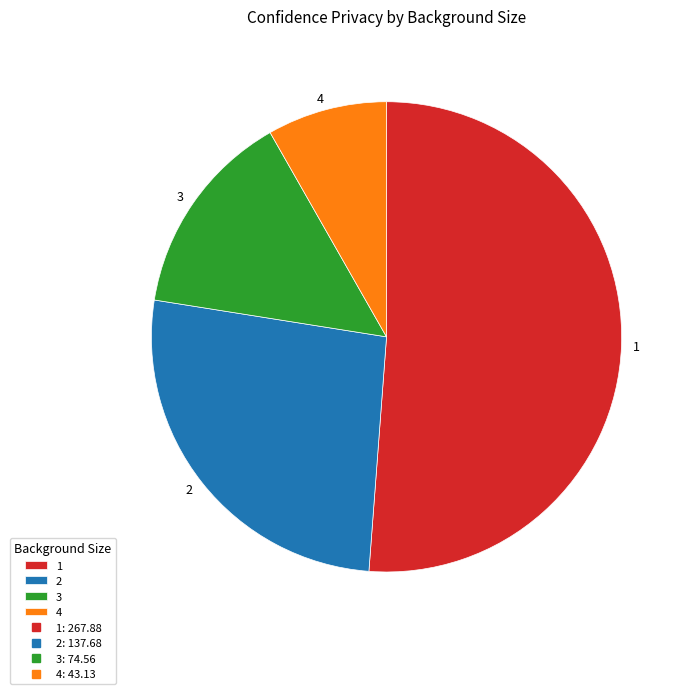

Does 3 represent more than half of the total?

No